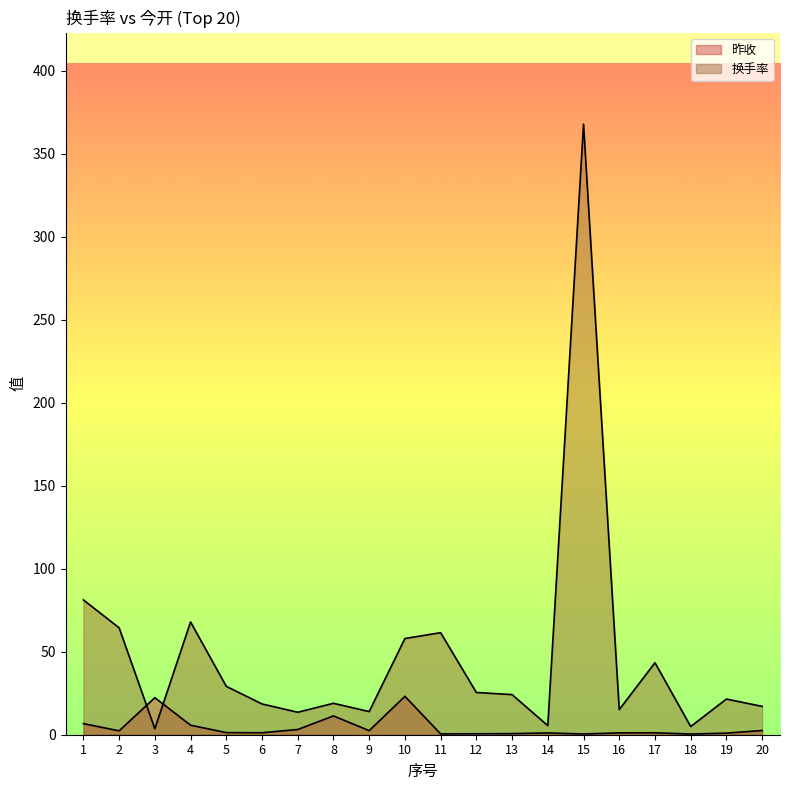

Where does the 昨收 series first go above 1?

1